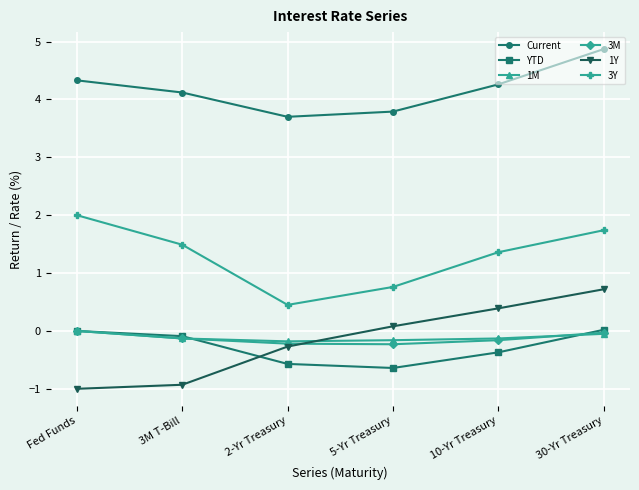

What is the spread (max minus min) of values at 2-Yr Treasury?

4.3